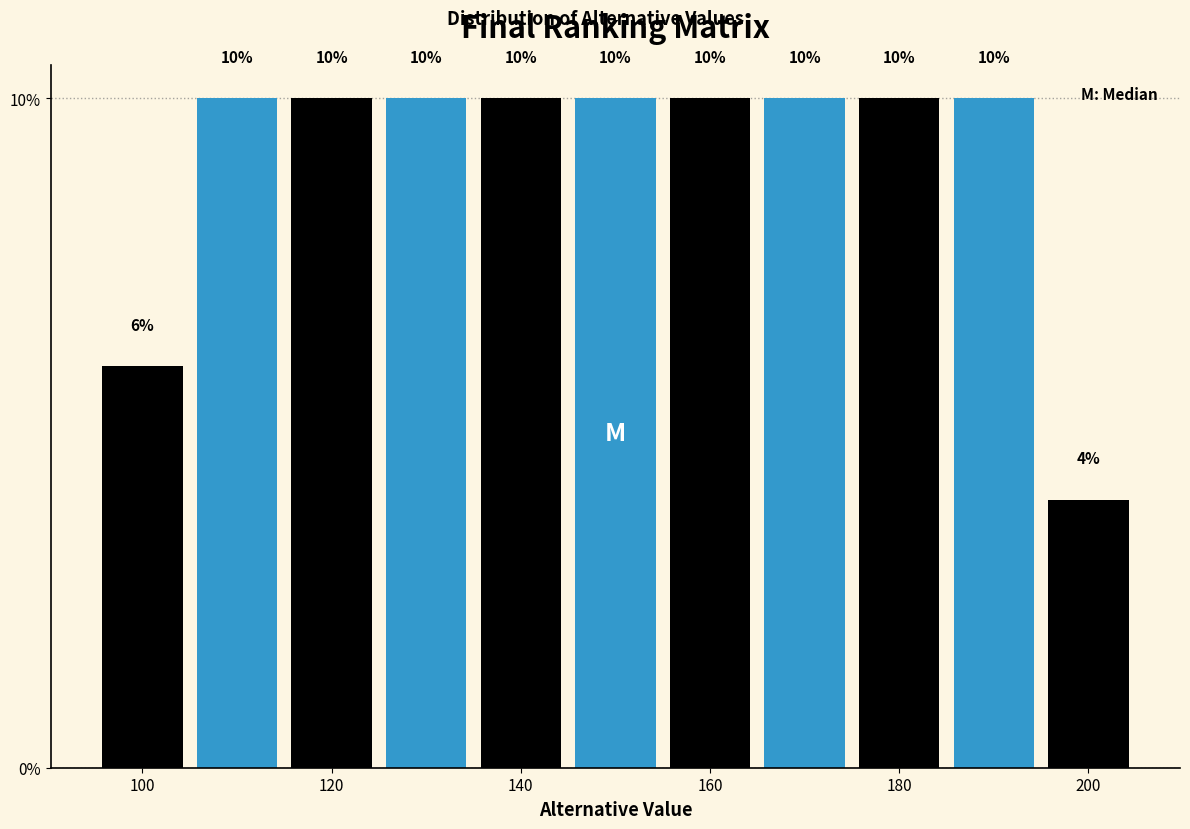

Reading left to right, list every bar in this chart as the range it spans on the x-axis followed by its height. The bar edges are not printed on the chart, so give them approximately, as read against the axis.

95 to 105: 6
105 to 115: 10
115 to 125: 10
125 to 135: 10
135 to 145: 10
145 to 155: 10
155 to 165: 10
165 to 175: 10
175 to 185: 10
185 to 195: 10
195 to 205: 4